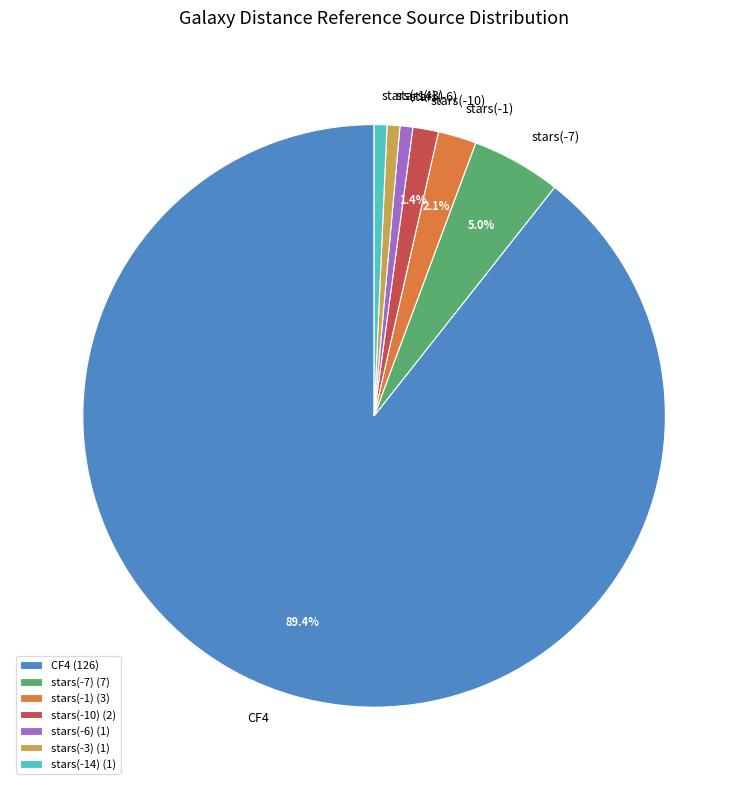

To the nearest percent, what is the difference between the largest and smallest slice percentages?

89%